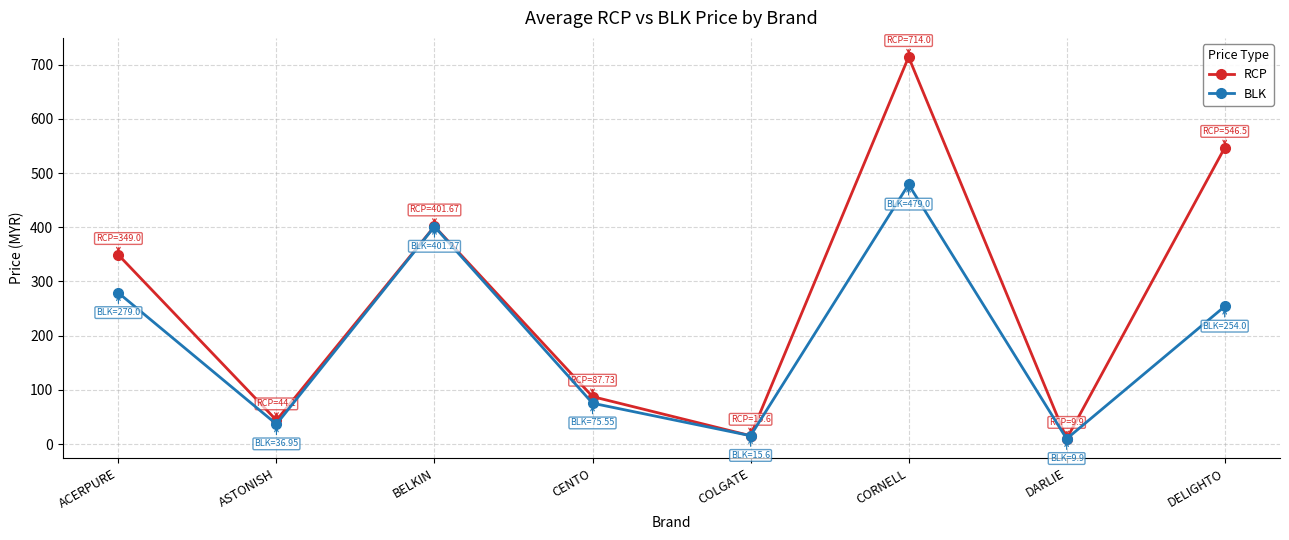

What is the sum of the RCP values at CENTO and BELKIN?

489.4